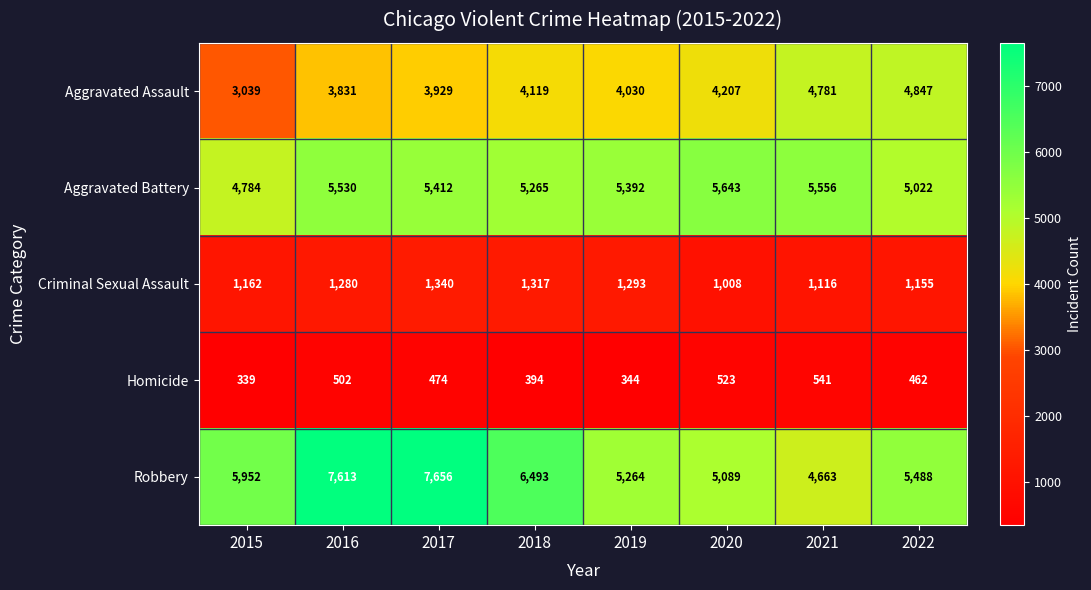

What is the average value of the Criminal Sexual Assault series?

1209